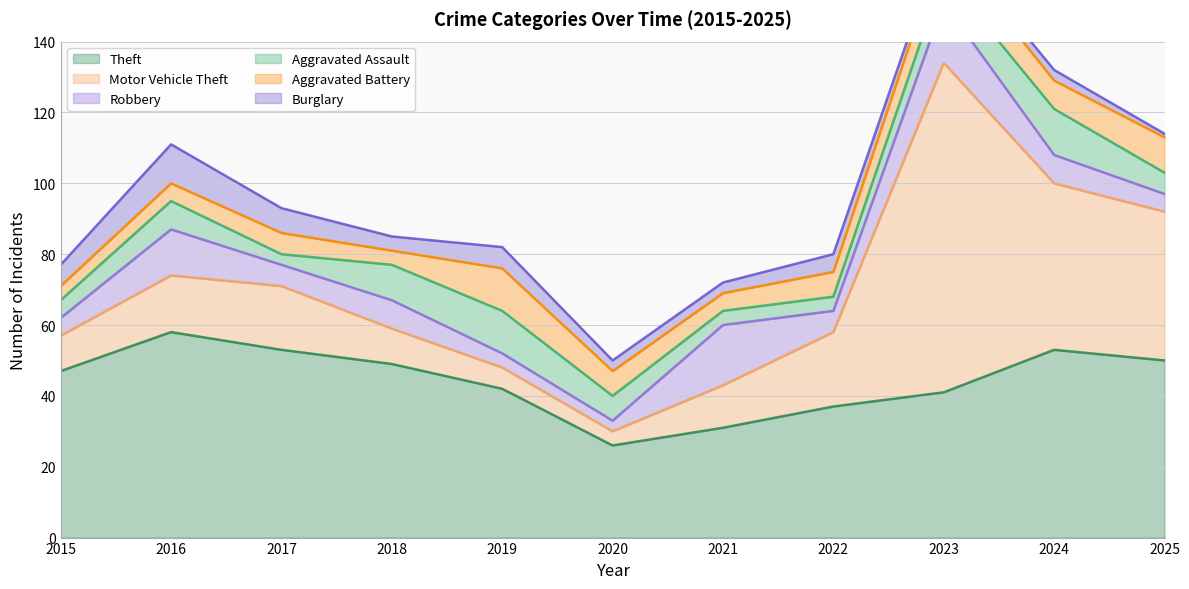

How many values in the Burglary series are below 4?

5